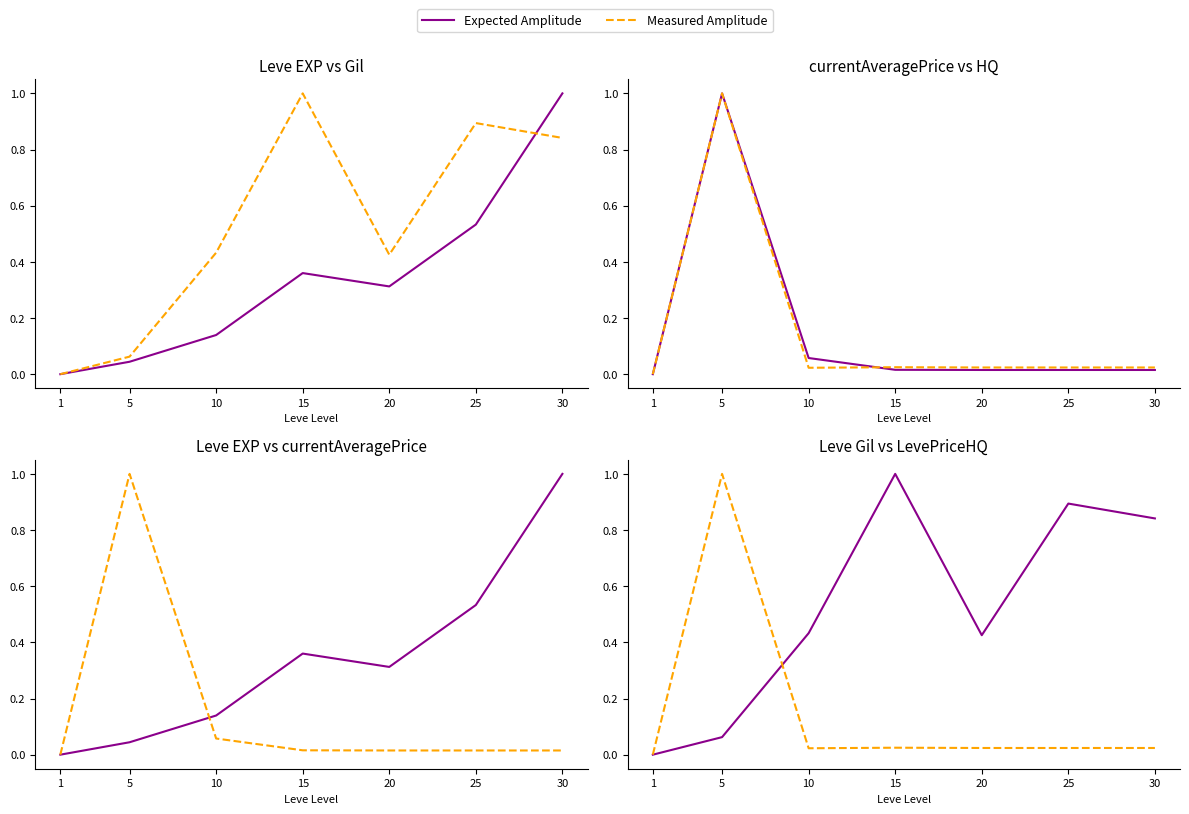

At which category does Measured Amplitude reach its first local peak?

5